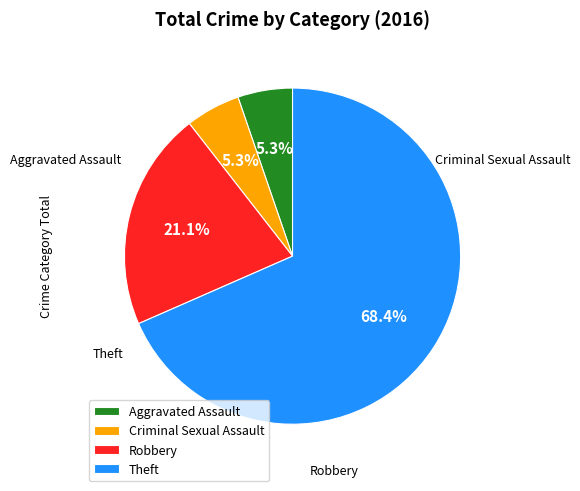

What is the largest slice in the pie chart?

Theft